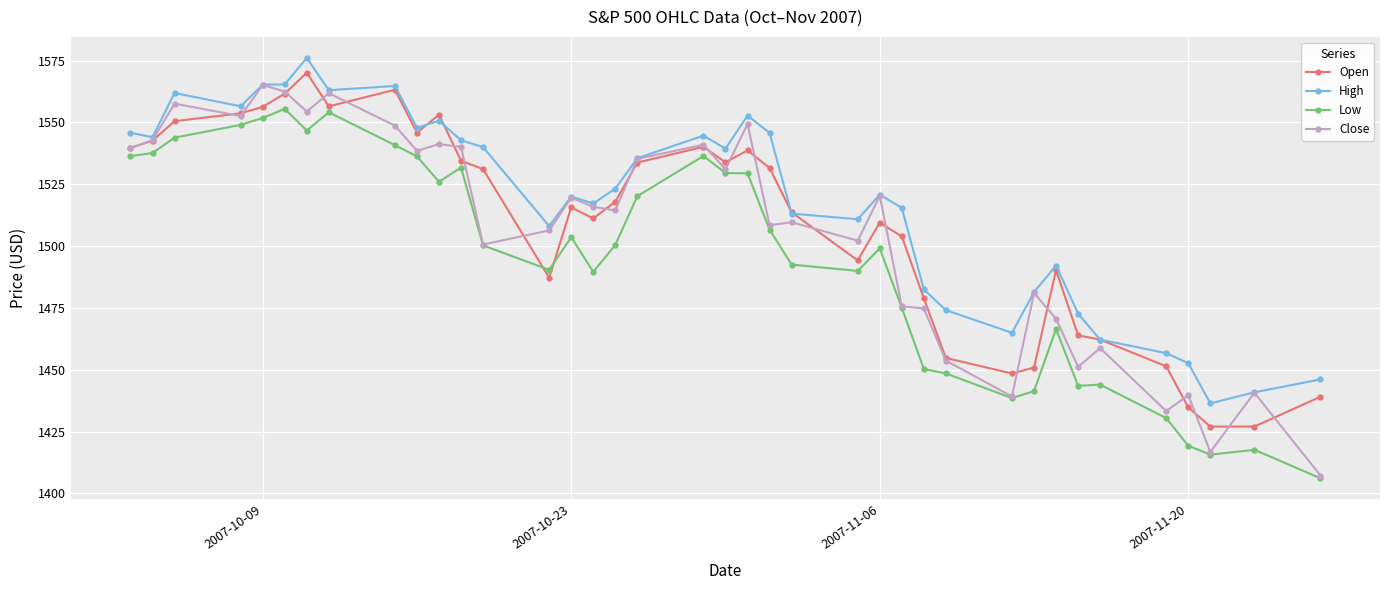

Which series has the largest range (max minus min)?

Close